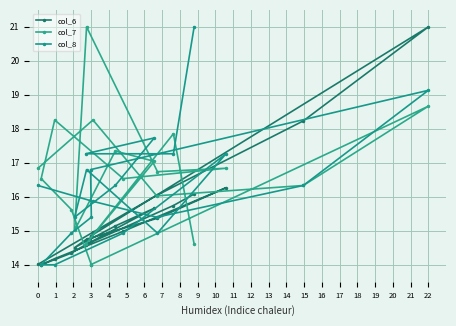

How many values in the col_7 series exceed 16?

14